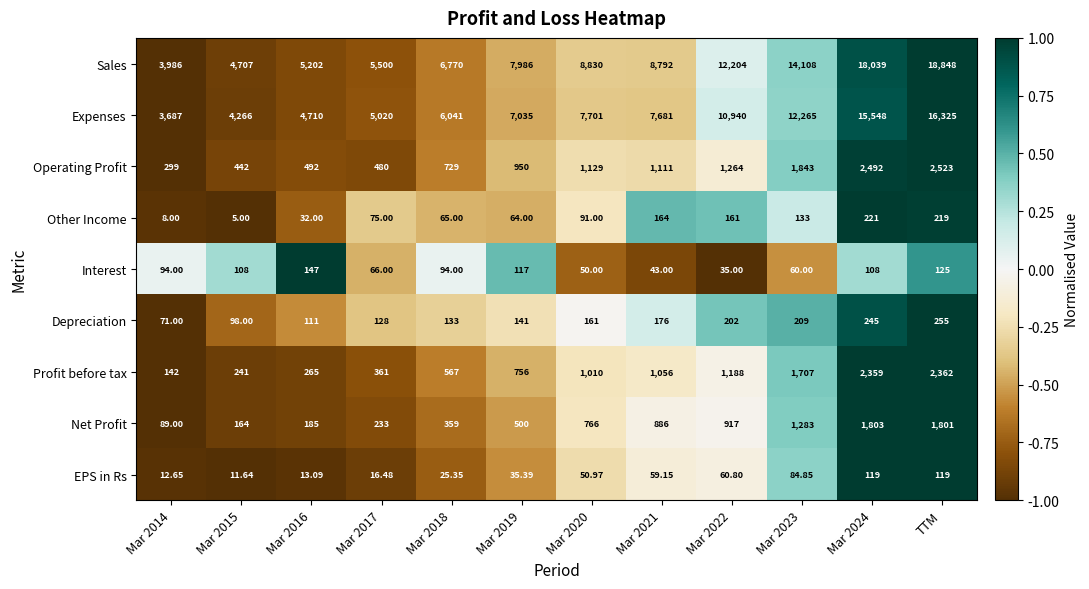

Rank the series at TTM from highest to lowest value.

Sales, Expenses, Operating Profit, Profit before tax, Net Profit, Depreciation, Other Income, Interest, EPS in Rs